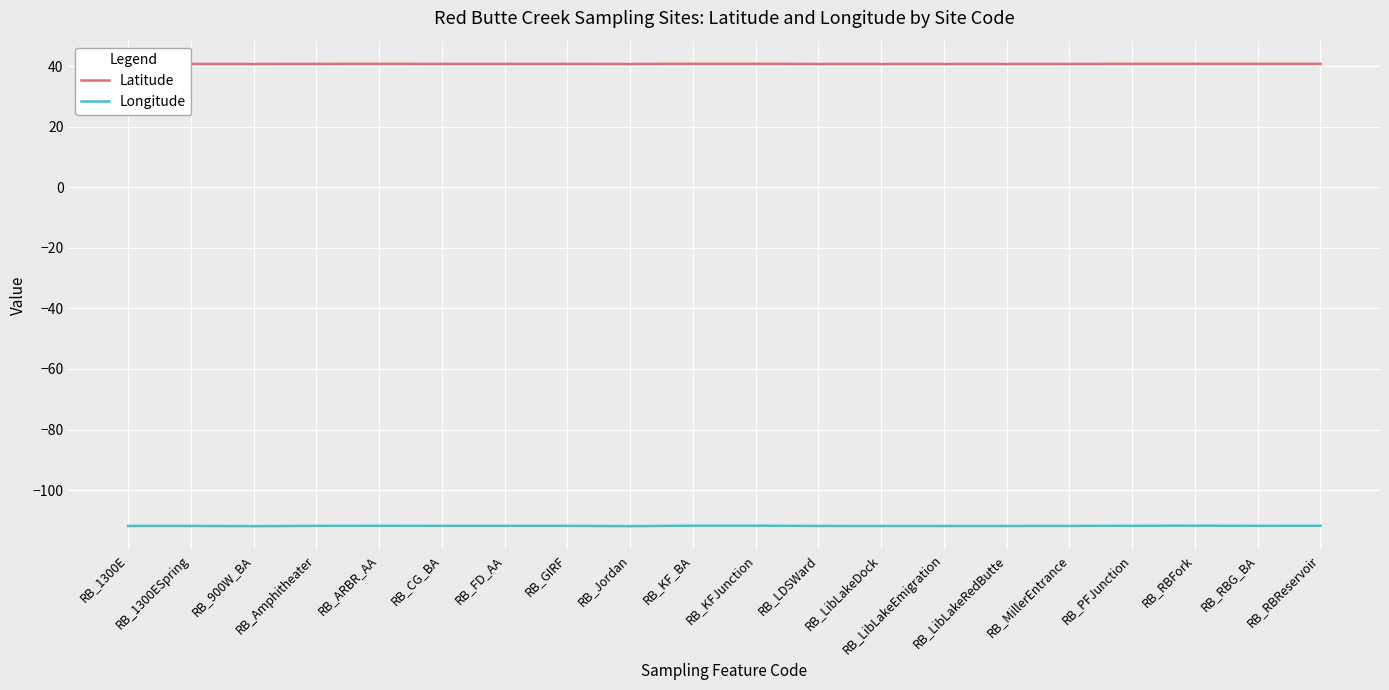

How many Latitude values are between 40 and 41?

20